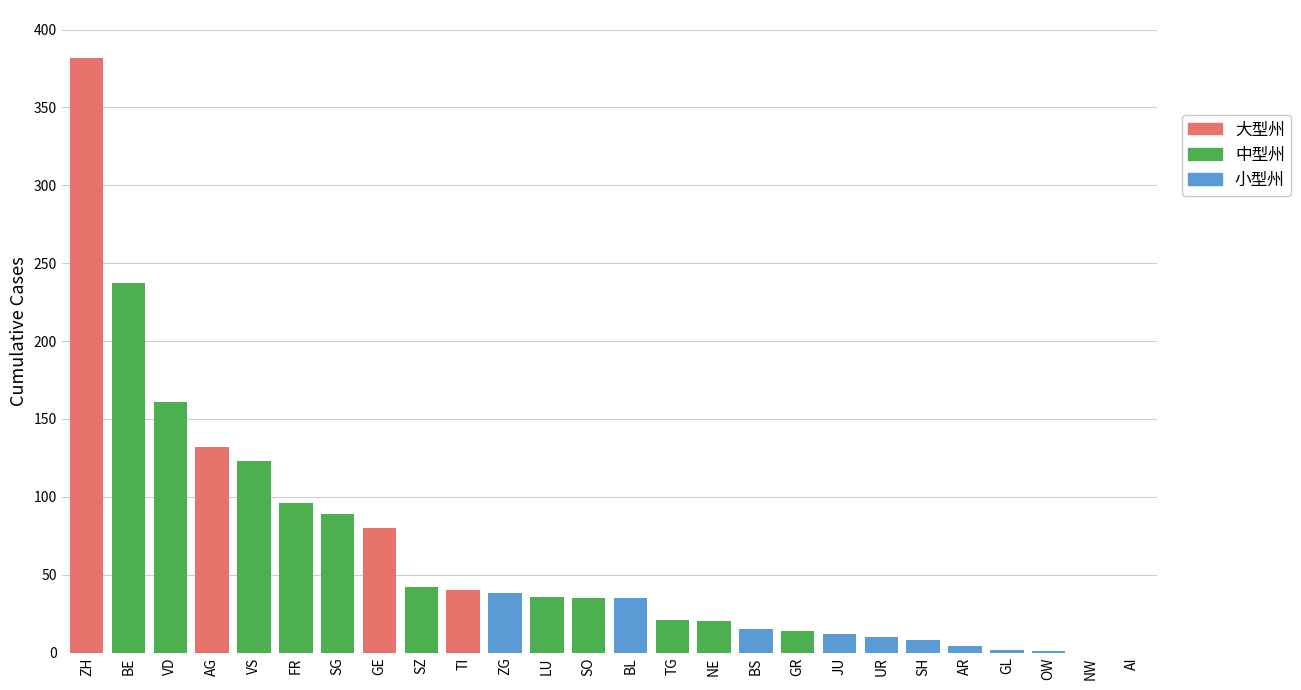

What is the change in value from SO to TG?

-14